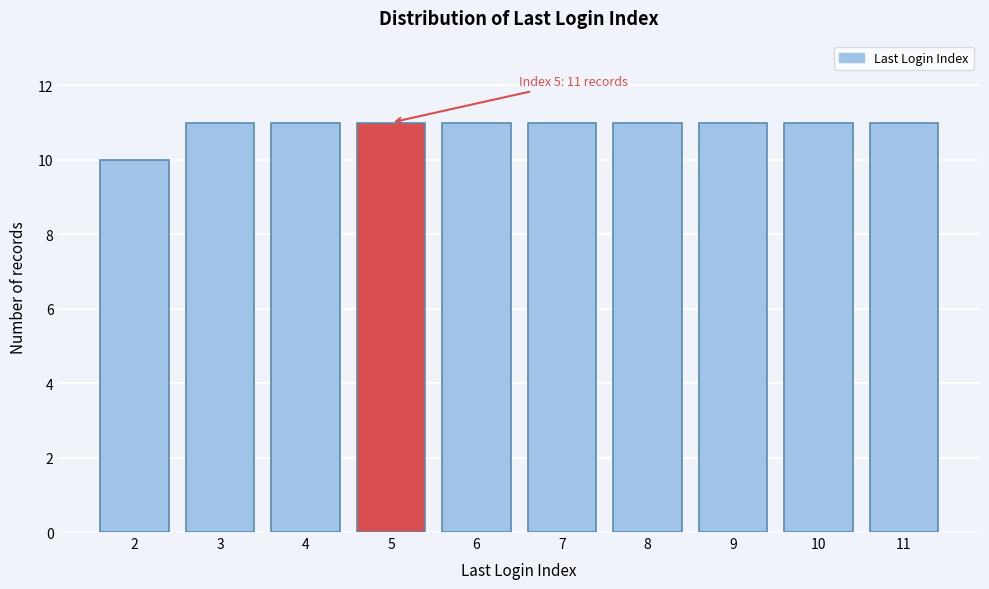

Reading left to right, what are all the values shown in this chart?

10	11	11	11	11	11	11	11	11	11